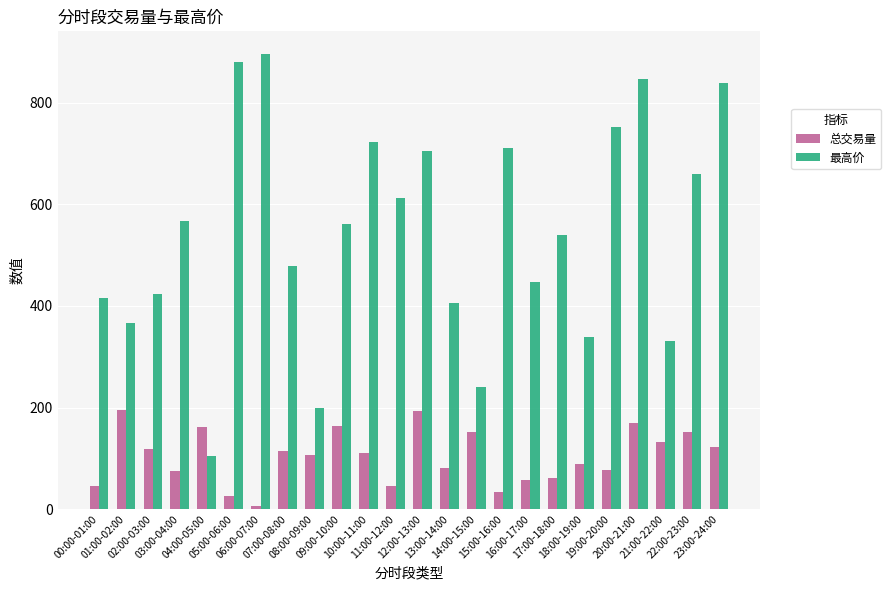

What is the label of the 4th bar from the right?

20:00-21:00